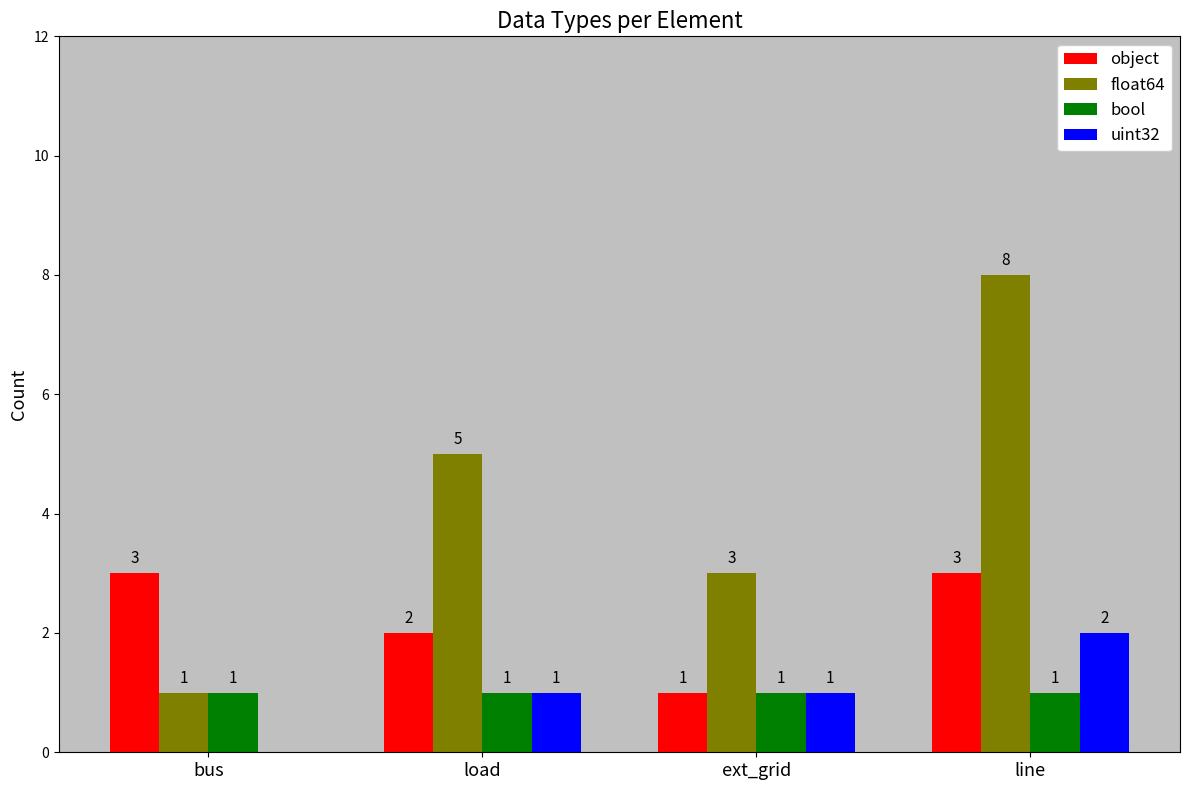

True or false: bool has a value of 0 at load.

False